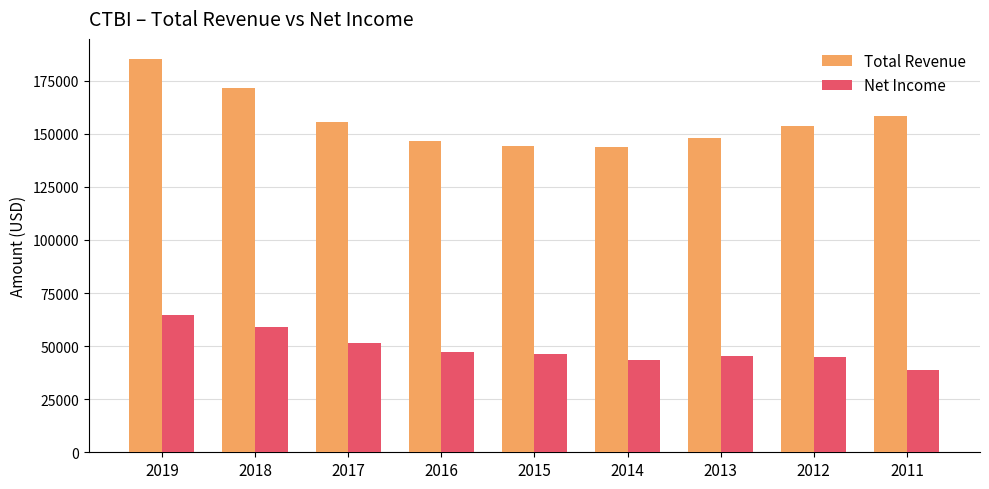

Is the value of Total Revenue at 2018 greater than the value of Net Income at 2011?

Yes